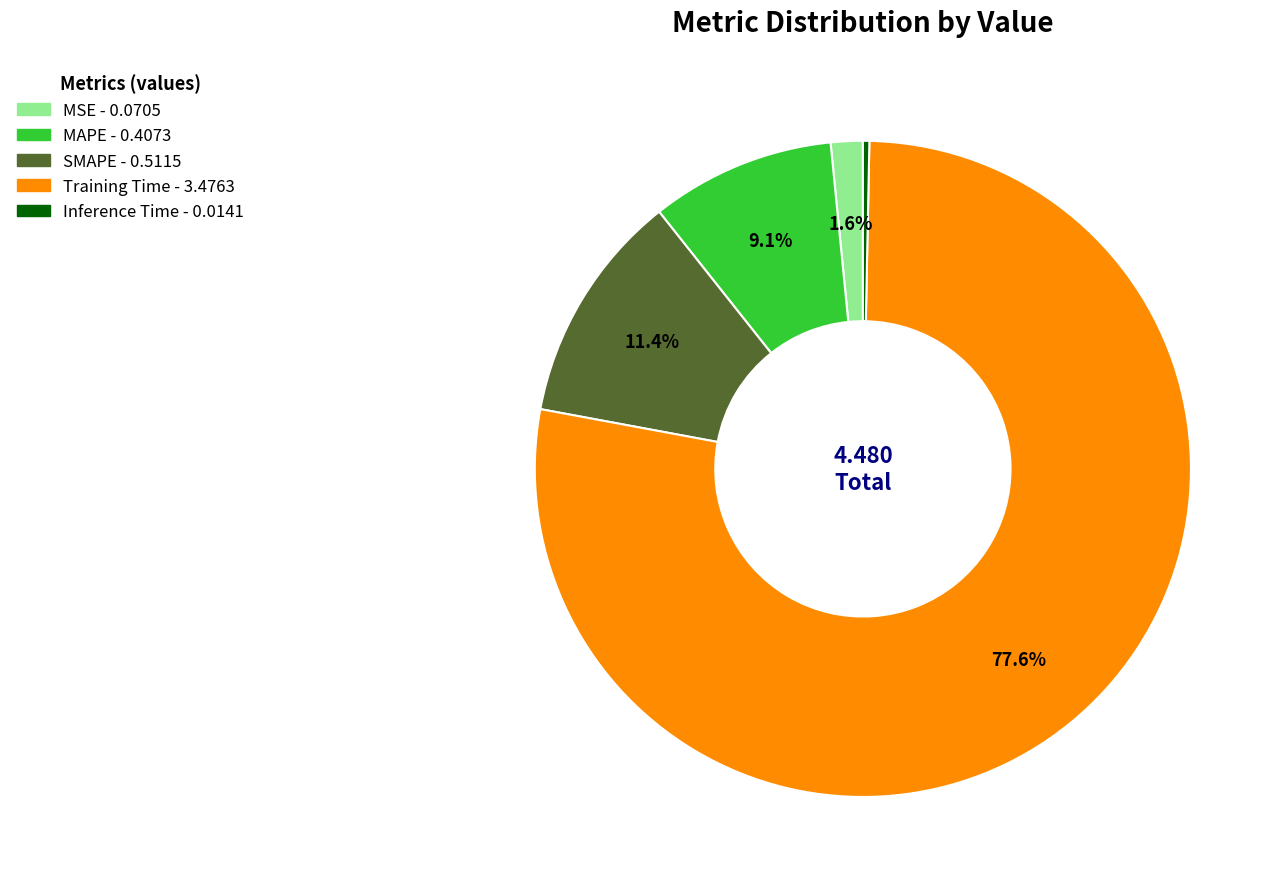

To the nearest percent, what percentage of the pie is MAPE?

9%